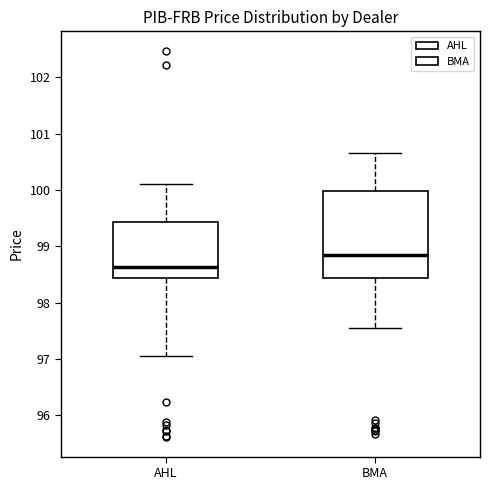

Which box is the tallest, from its lower edge to its upper edge?

BMA